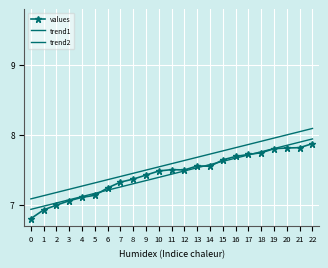

The value of values at 8 is 12.6. True or false?

False